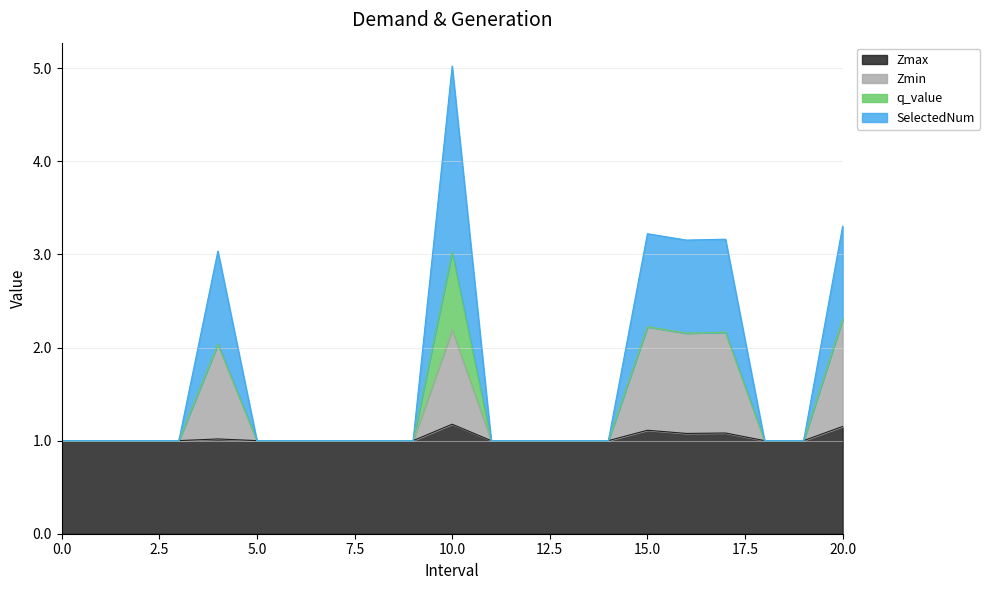

What is the difference between the second highest and second lowest values in the SelectedNum series?

2.3